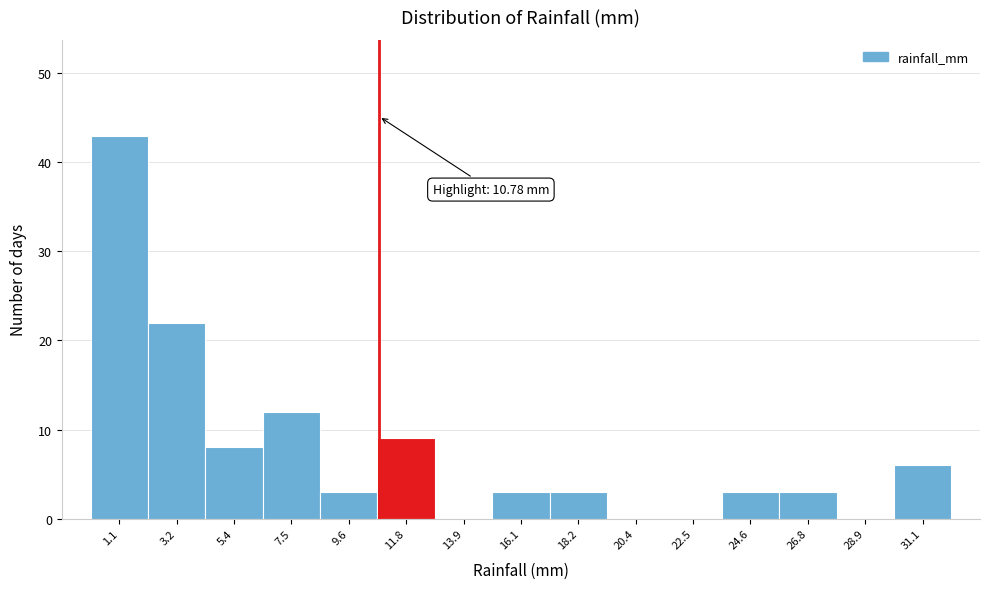

Which range on the x-axis has the tallest bar?

0.0 to 2.0